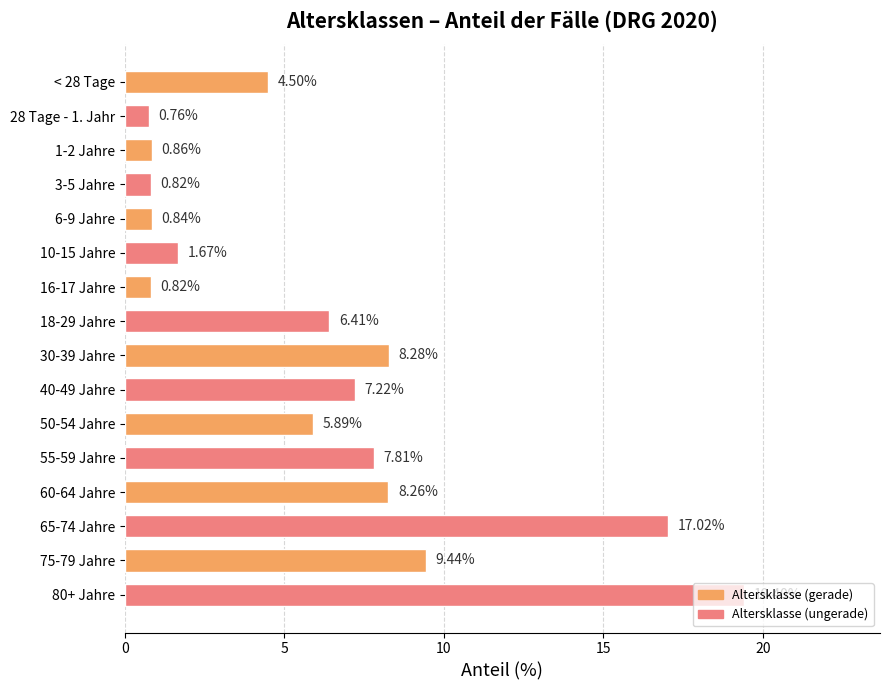

What is the difference between the second highest and second lowest values?

16.2